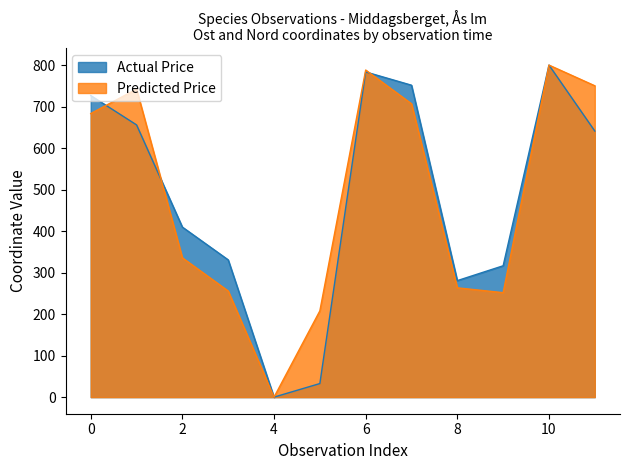

Is it true that Actual Price equals 726.6 at 0?

True